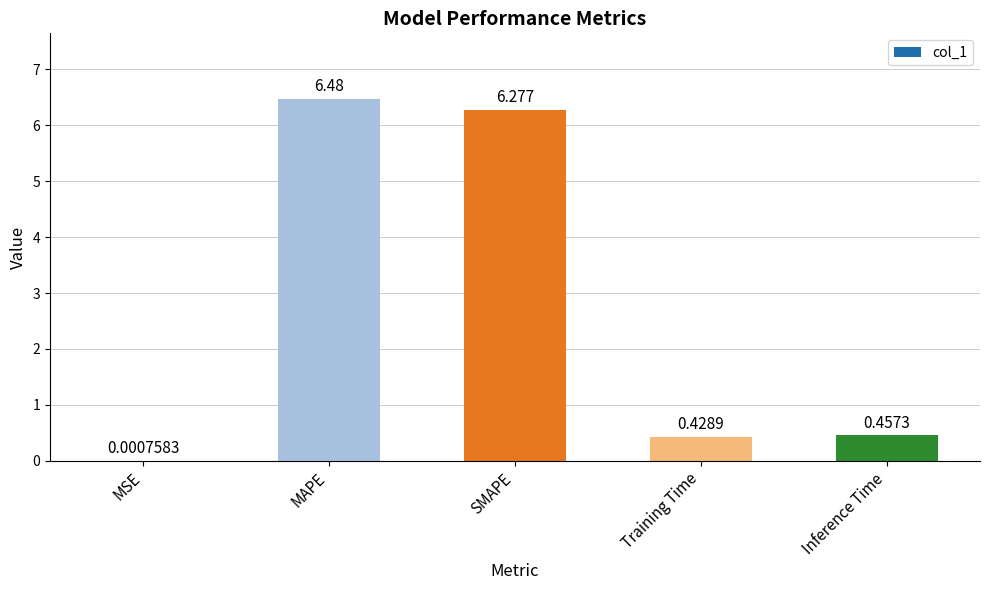

Are the bars grouped side by side (vs. stacked)?

No